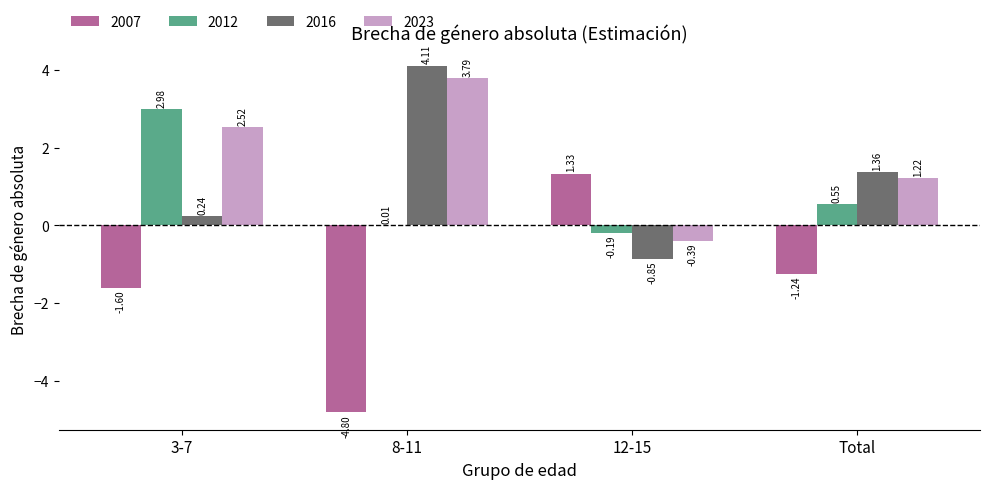

Where is 2007 nearest to the value -1?

Total